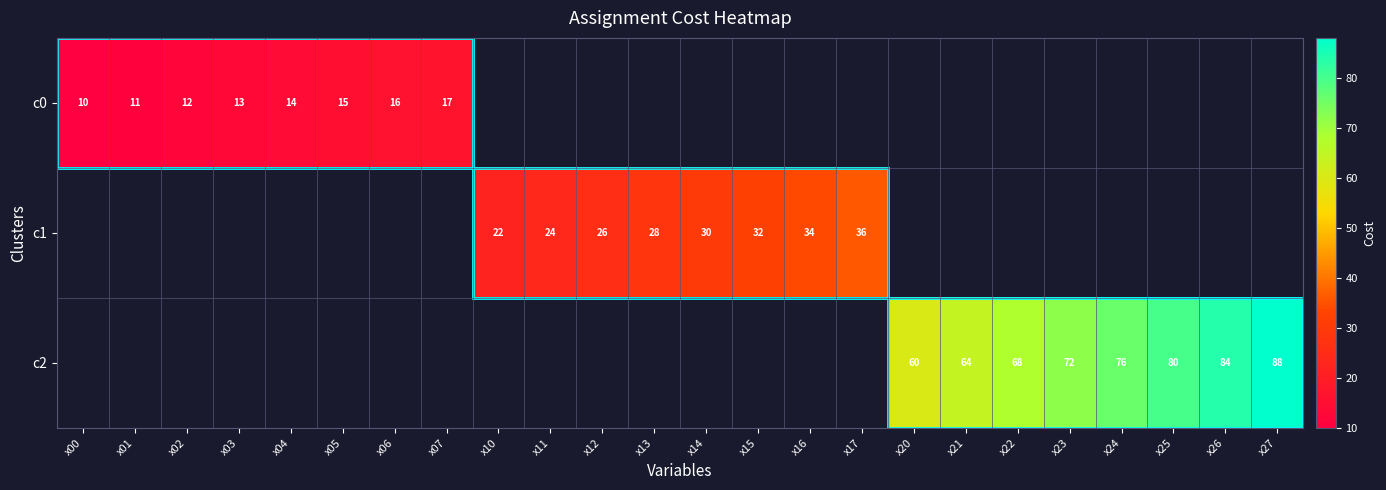

The value of c2 at x21 is 107. True or false?

False